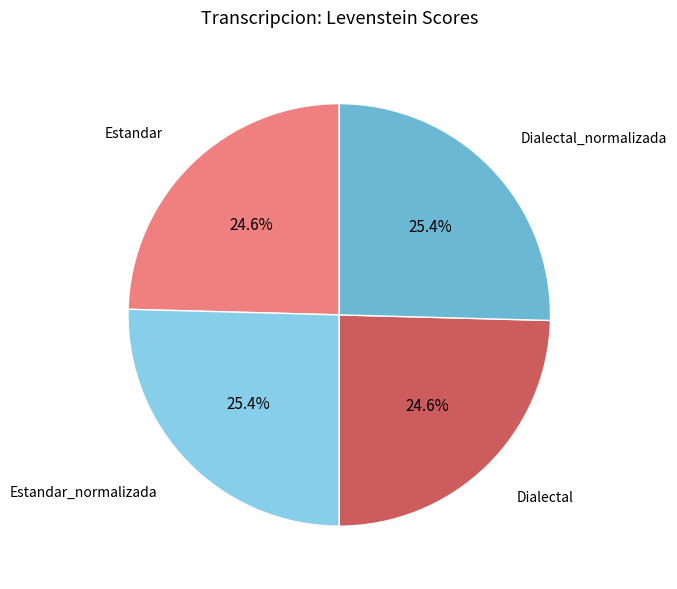

Is there any slice that represents more than half of the pie?

No